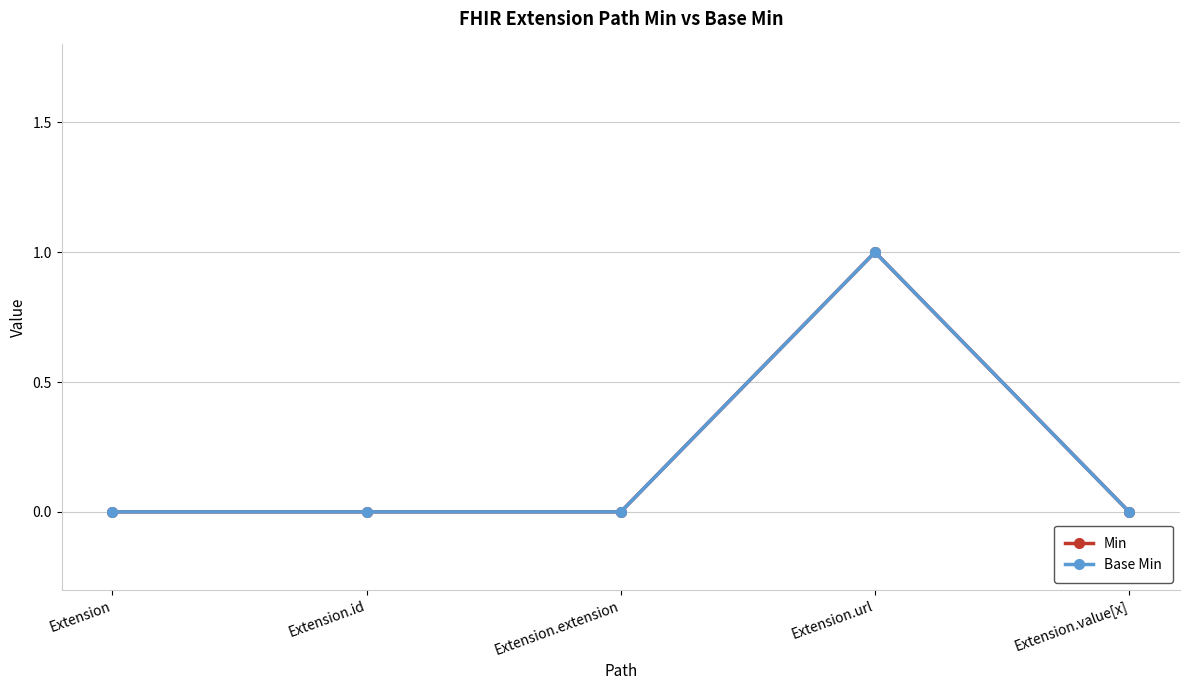

What is the label of the 4th point from the right?

Extension.id